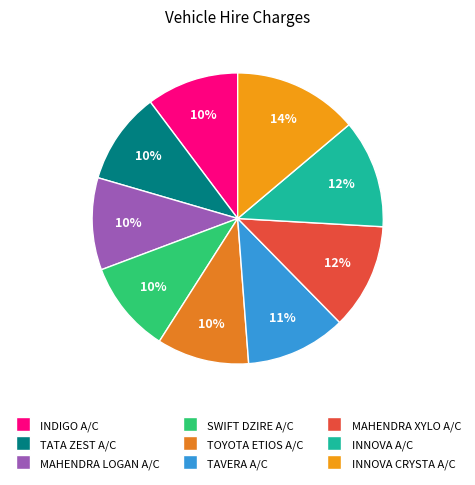

What percentage is the INNOVA A/C slice, to the nearest percent?

12%